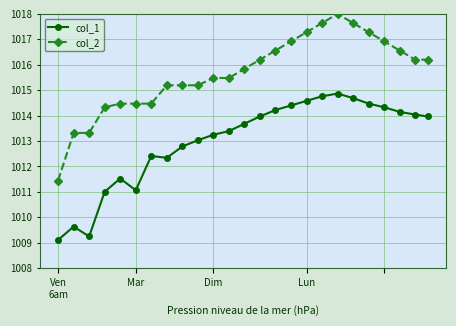

True or false: col_2 and col_1 intersect in this chart.

False